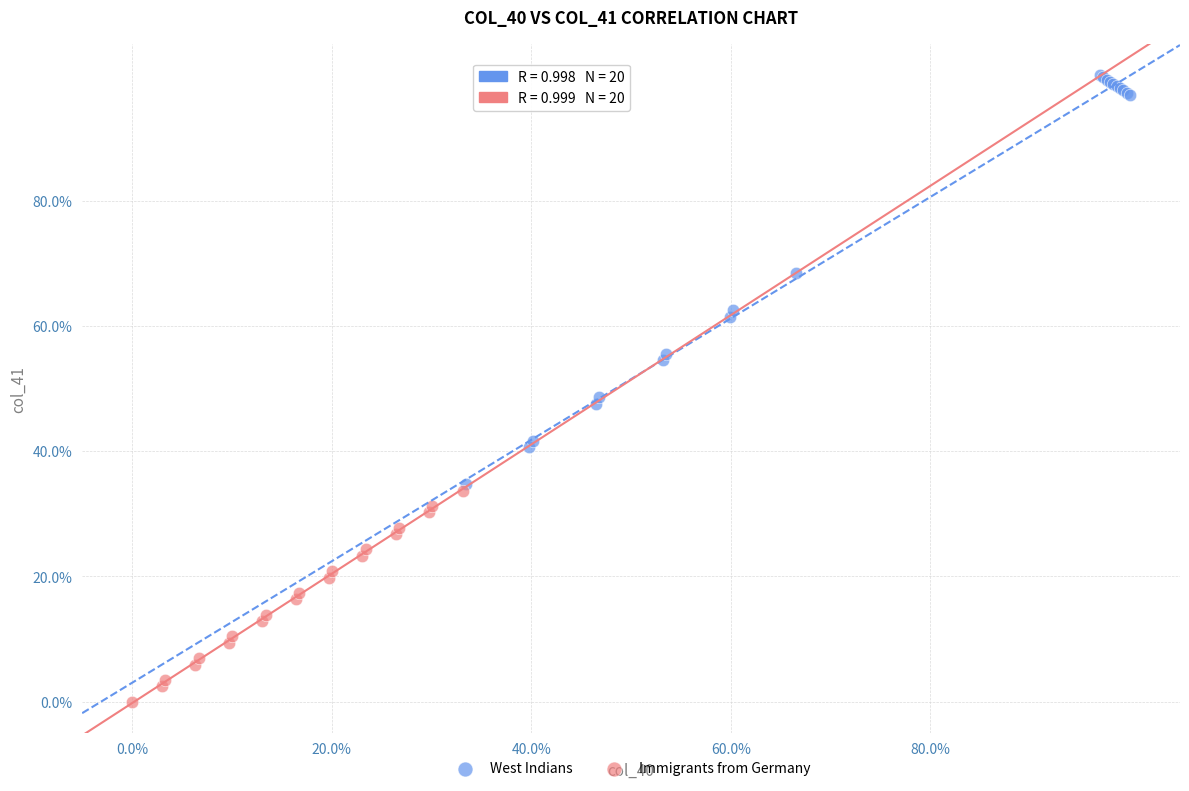

Which series reaches the maximum Y coordinate?

West Indians